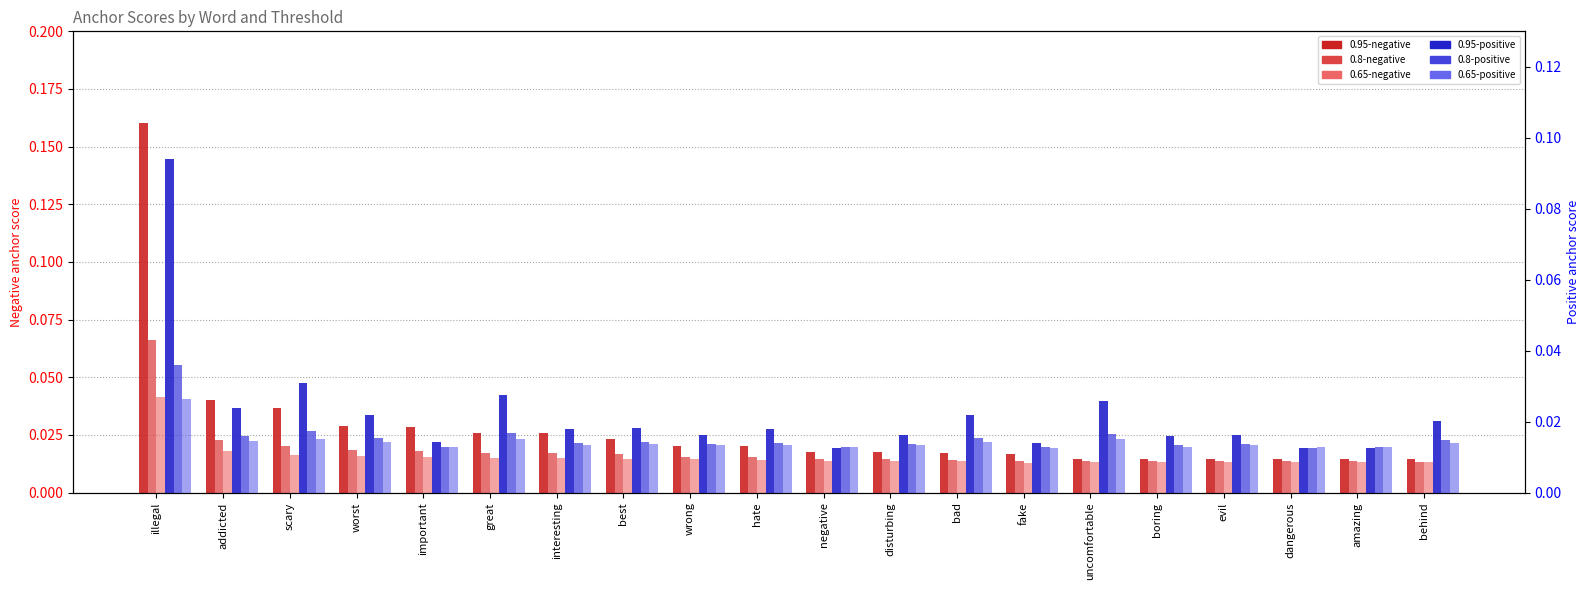

What is the label of the 3rd bar from the right?

dangerous